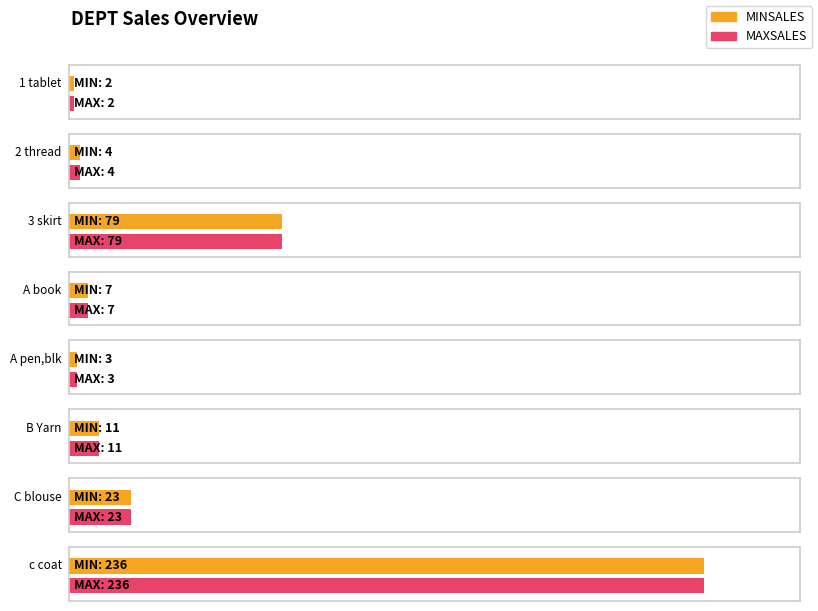

How many distinct data groups are displayed?

2